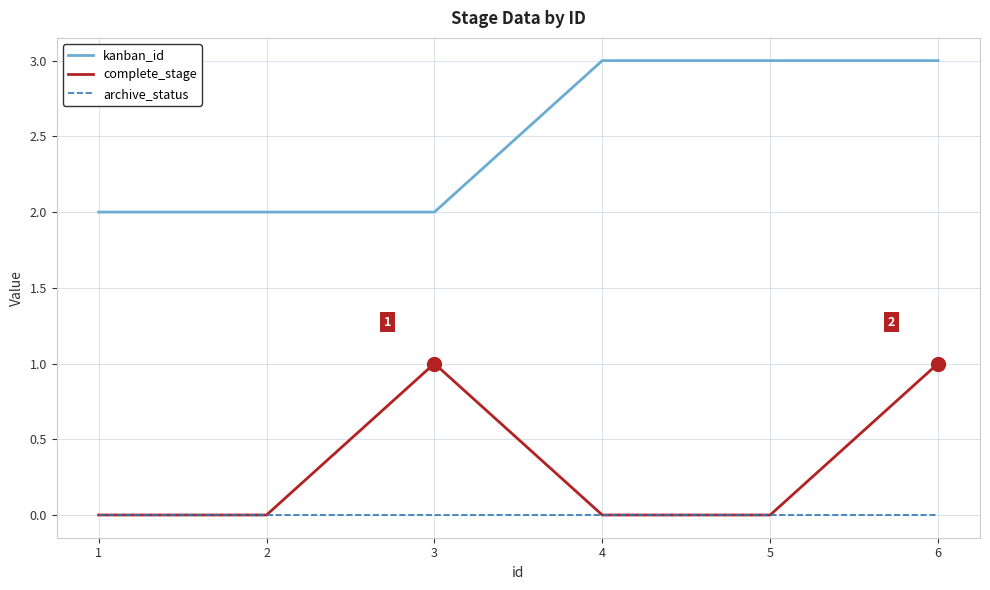

At which category is the sum across all series the highest?

6